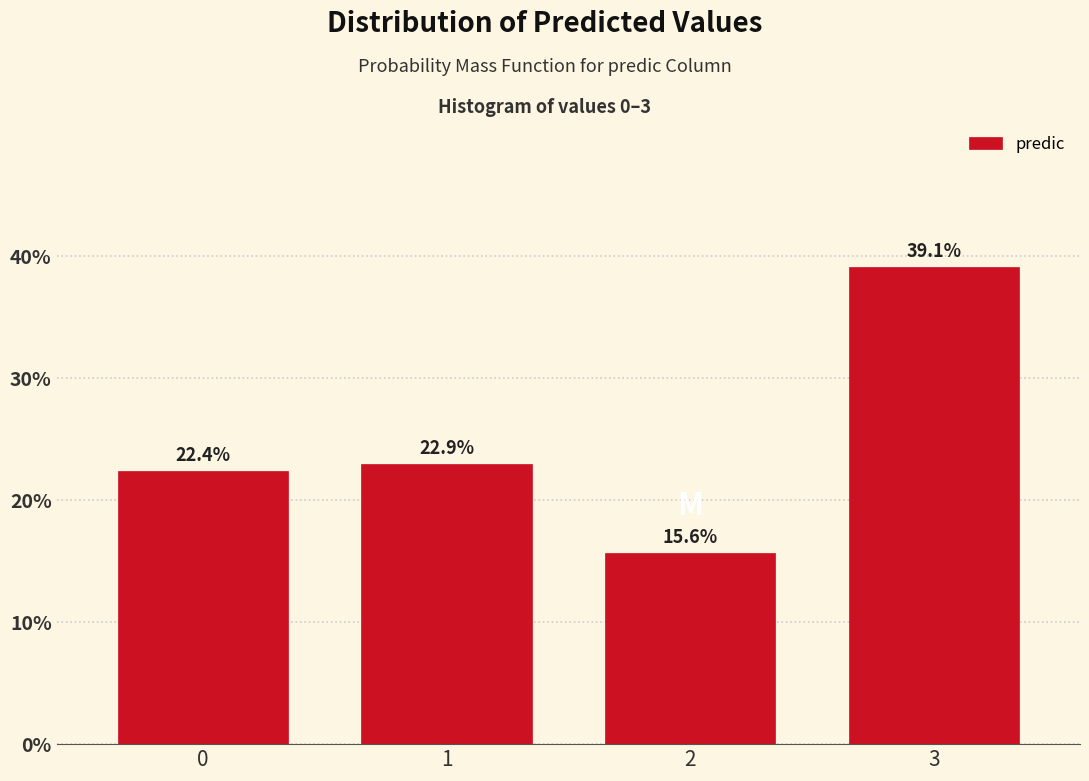

Reading left to right, extract all data points from this chart.

0=22.4	1=22.9	2=15.6	3=39.1